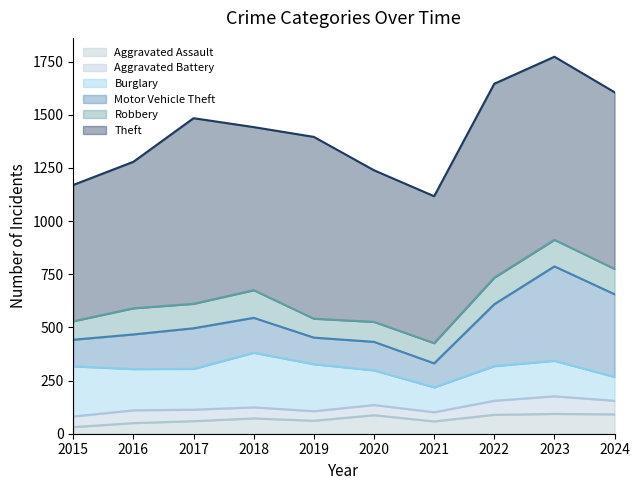

How many interior local peaks does the Robbery series have?

2